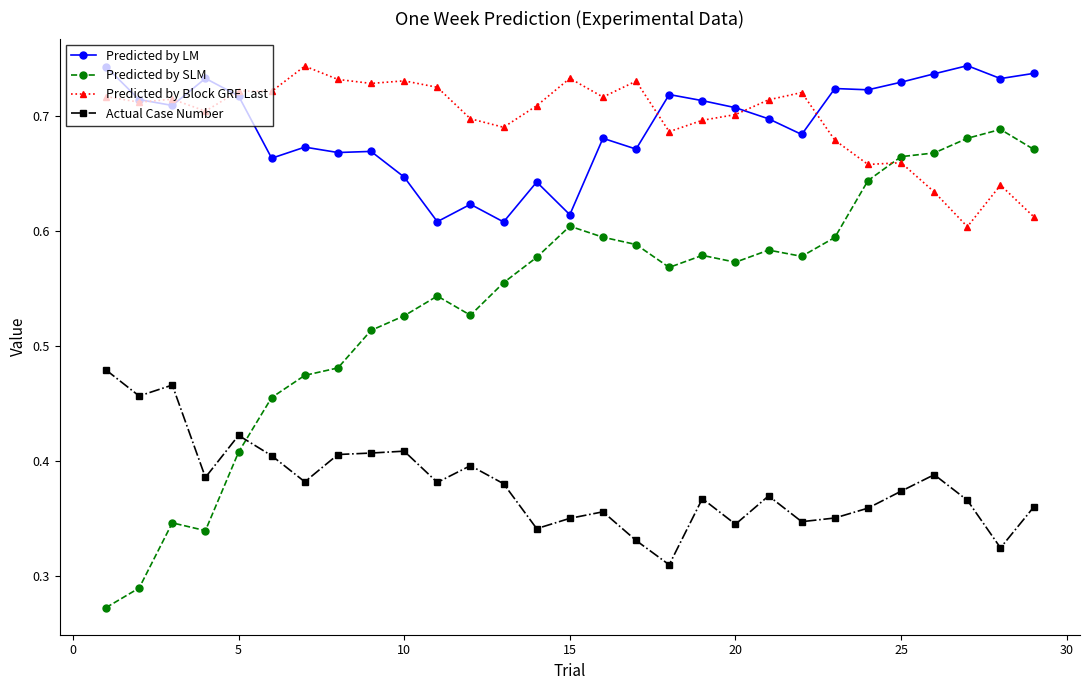

In Predicted by LM, how many points are lower than both neighbors (excluding endpoints)?

10